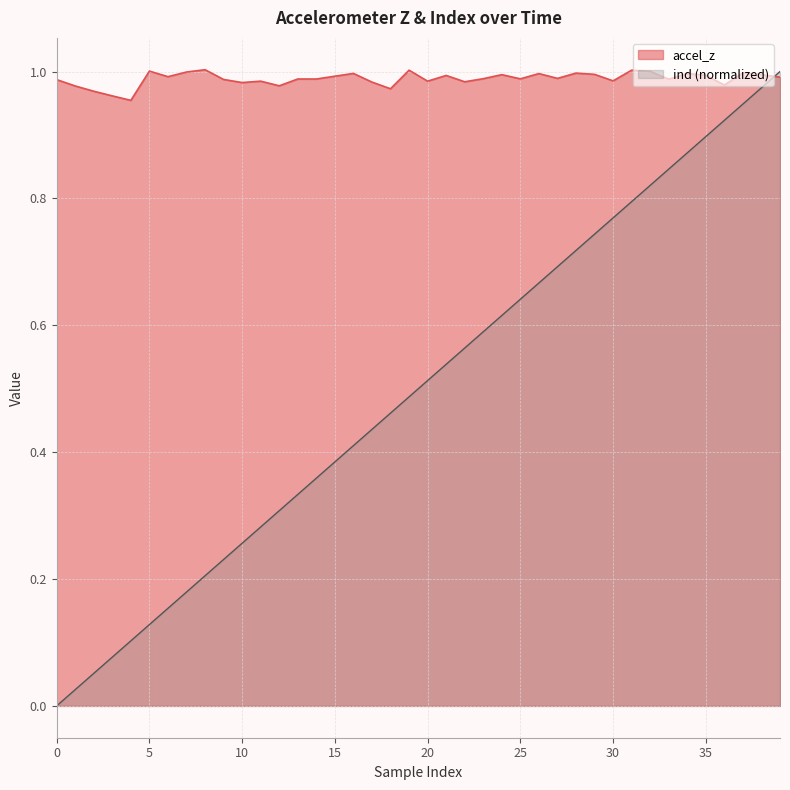

Which category has the highest value across all series?

8